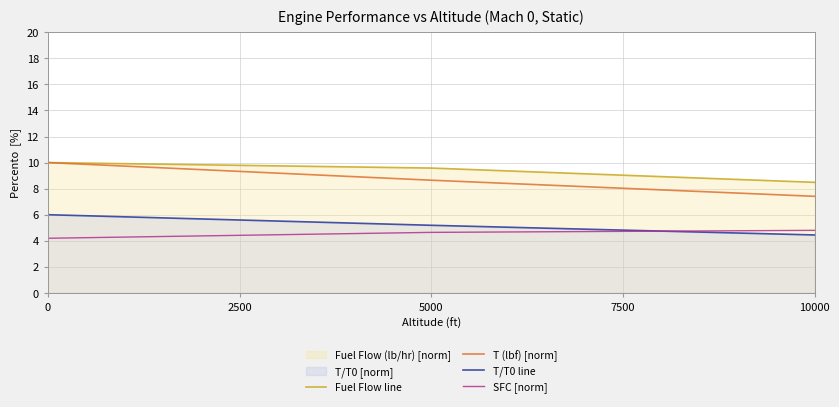

The Fuel Flow line series shows 4.1 at 0. True or false?

False